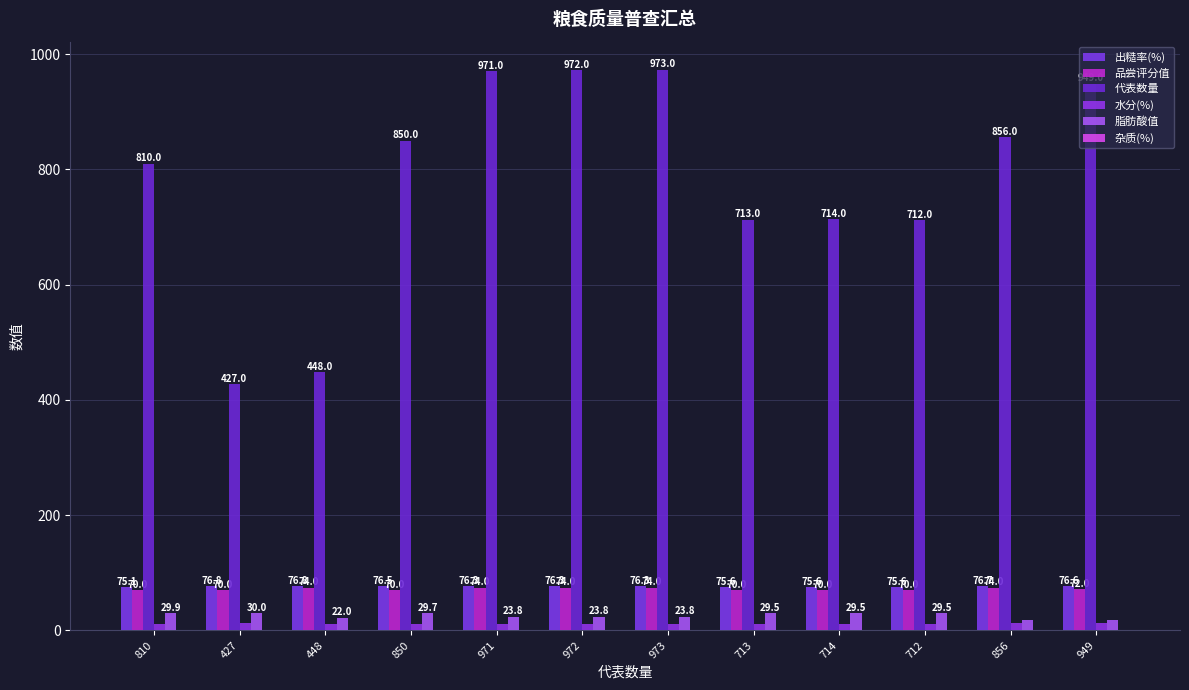

How many data points in 脂肪酸值 are above 29?

6